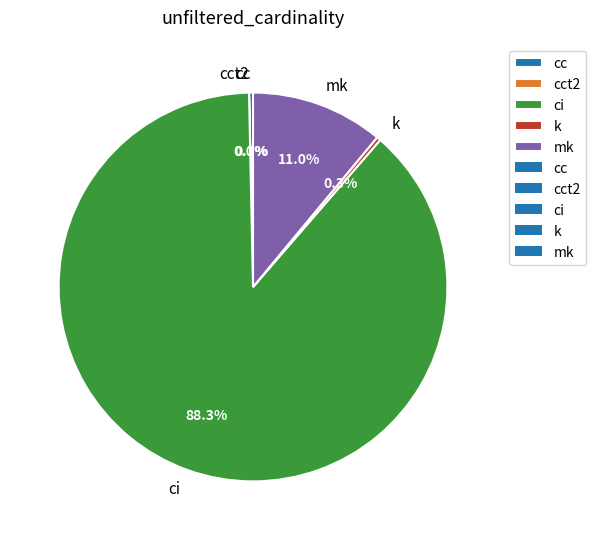

Between cc and mk, which is larger?

mk